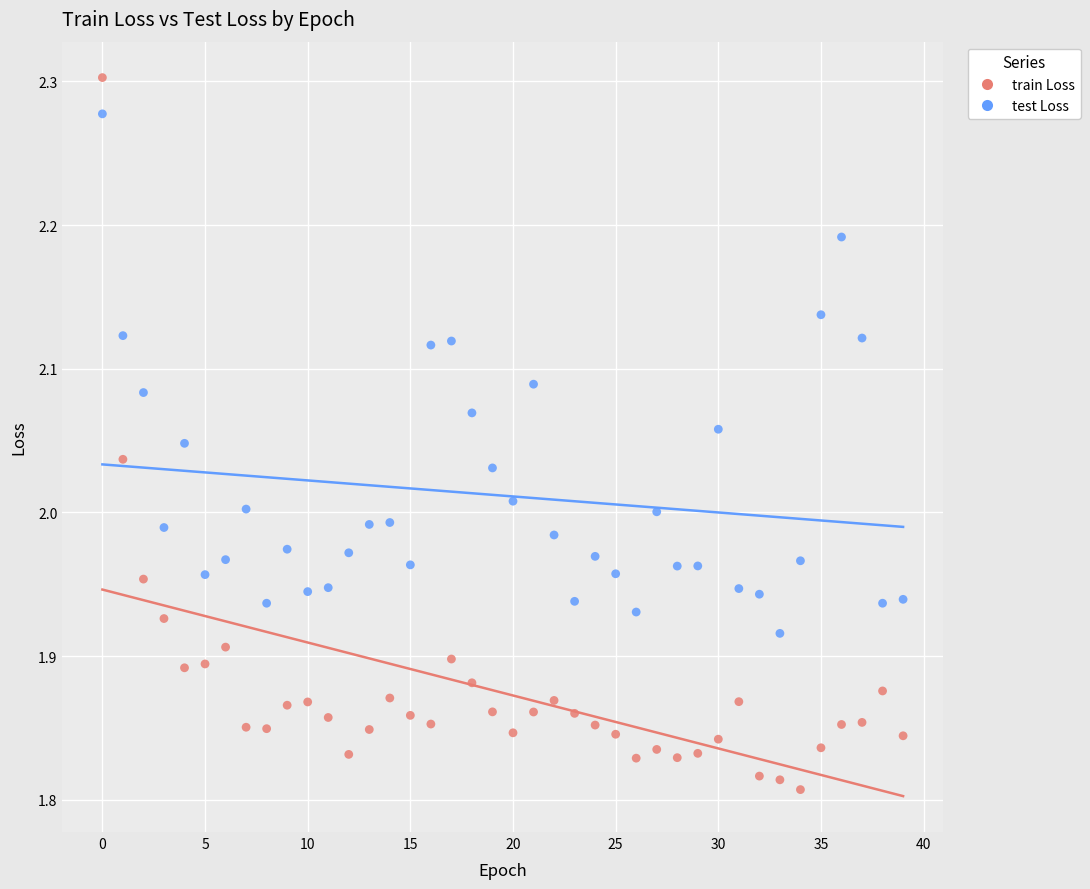

Which series has the largest Y range (max minus min)?

train Loss